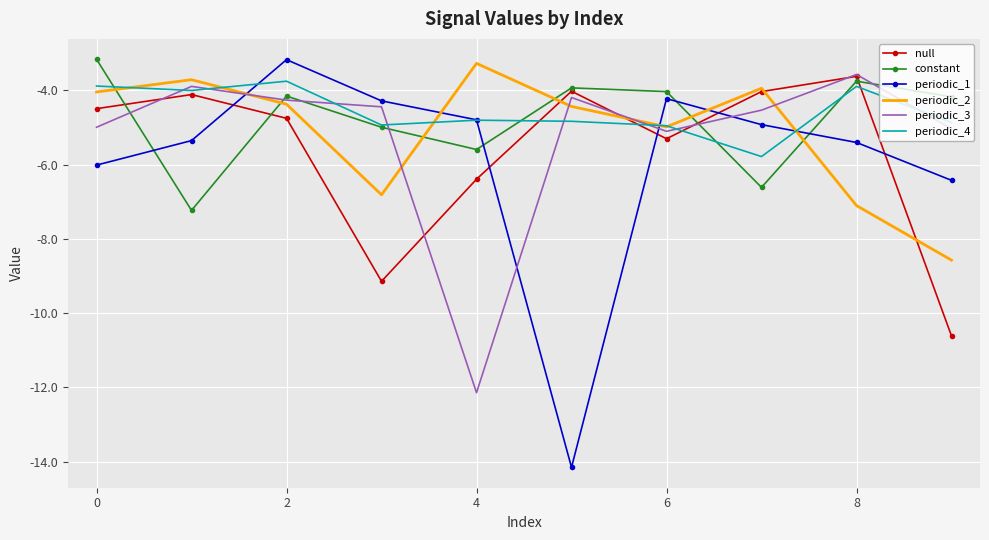

Which series has the largest range (max minus min)?

periodic_1